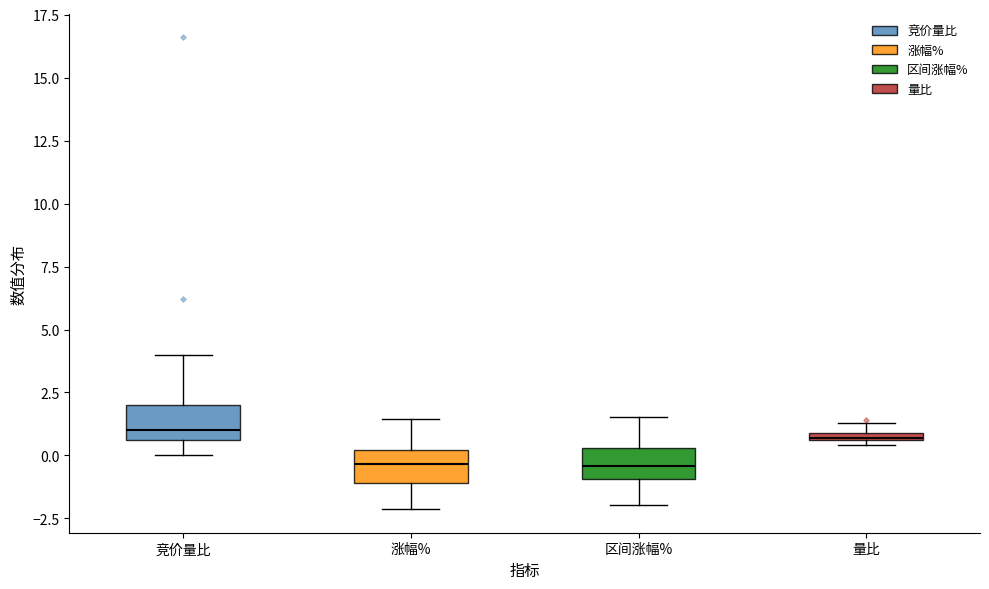

Where does the median line of the box for 区间涨幅% sit on the y-axis? The values are not printed on the chart, so give them approximately, as read against the axis.

-0.5